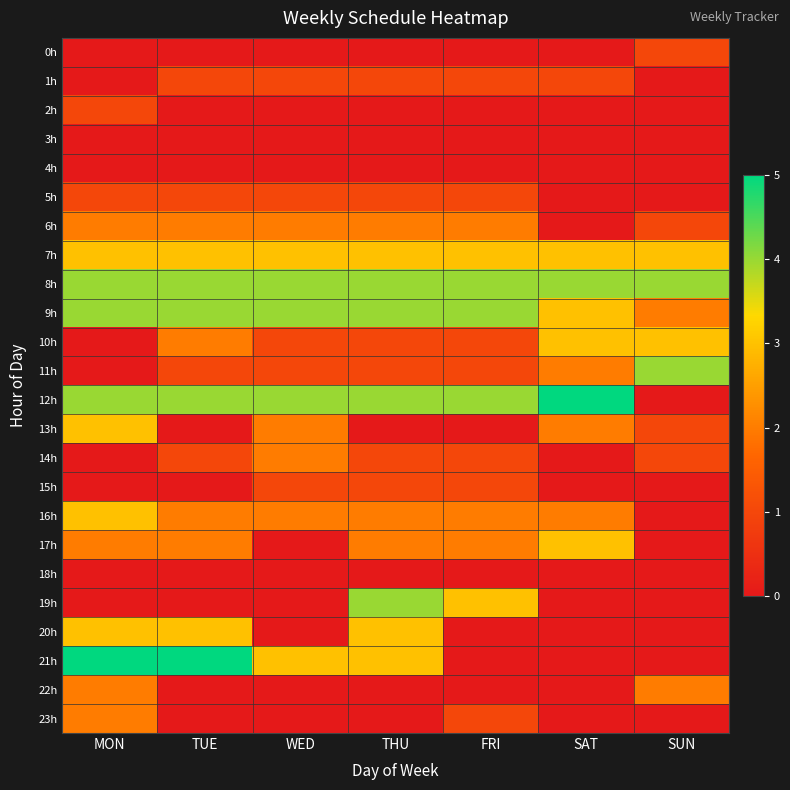

Reading right to left, what are all the values shown in this chart?

0h: SUN=1	SAT=0	FRI=0	THU=0	WED=0	TUE=0	MON=0
1h: SUN=0	SAT=1	FRI=1	THU=1	WED=1	TUE=1	MON=0
2h: SUN=0	SAT=0	FRI=0	THU=0	WED=0	TUE=0	MON=1
3h: SUN=0	SAT=0	FRI=0	THU=0	WED=0	TUE=0	MON=0
4h: SUN=0	SAT=0	FRI=0	THU=0	WED=0	TUE=0	MON=0
5h: SUN=0	SAT=0	FRI=1	THU=1	WED=1	TUE=1	MON=1
6h: SUN=1	SAT=0	FRI=2	THU=2	WED=2	TUE=2	MON=2
7h: SUN=3	SAT=3	FRI=3	THU=3	WED=3	TUE=3	MON=3
8h: SUN=4	SAT=4	FRI=4	THU=4	WED=4	TUE=4	MON=4
9h: SUN=2	SAT=3	FRI=4	THU=4	WED=4	TUE=4	MON=4
10h: SUN=3	SAT=3	FRI=1	THU=1	WED=1	TUE=2	MON=0
11h: SUN=4	SAT=2	FRI=1	THU=1	WED=1	TUE=1	MON=0
12h: SUN=0	SAT=5	FRI=4	THU=4	WED=4	TUE=4	MON=4
13h: SUN=1	SAT=2	FRI=0	THU=0	WED=2	TUE=0	MON=3
14h: SUN=1	SAT=0	FRI=1	THU=1	WED=2	TUE=1	MON=0
15h: SUN=0	SAT=0	FRI=1	THU=1	WED=1	TUE=0	MON=0
16h: SUN=0	SAT=2	FRI=2	THU=2	WED=2	TUE=2	MON=3
17h: SUN=0	SAT=3	FRI=2	THU=2	WED=0	TUE=2	MON=2
18h: SUN=0	SAT=0	FRI=0	THU=0	WED=0	TUE=0	MON=0
19h: SUN=0	SAT=0	FRI=3	THU=4	WED=0	TUE=0	MON=0
20h: SUN=0	SAT=0	FRI=0	THU=3	WED=0	TUE=3	MON=3
21h: SUN=0	SAT=0	FRI=0	THU=3	WED=3	TUE=5	MON=5
22h: SUN=2	SAT=0	FRI=0	THU=0	WED=0	TUE=0	MON=2
23h: SUN=0	SAT=0	FRI=1	THU=0	WED=0	TUE=0	MON=2